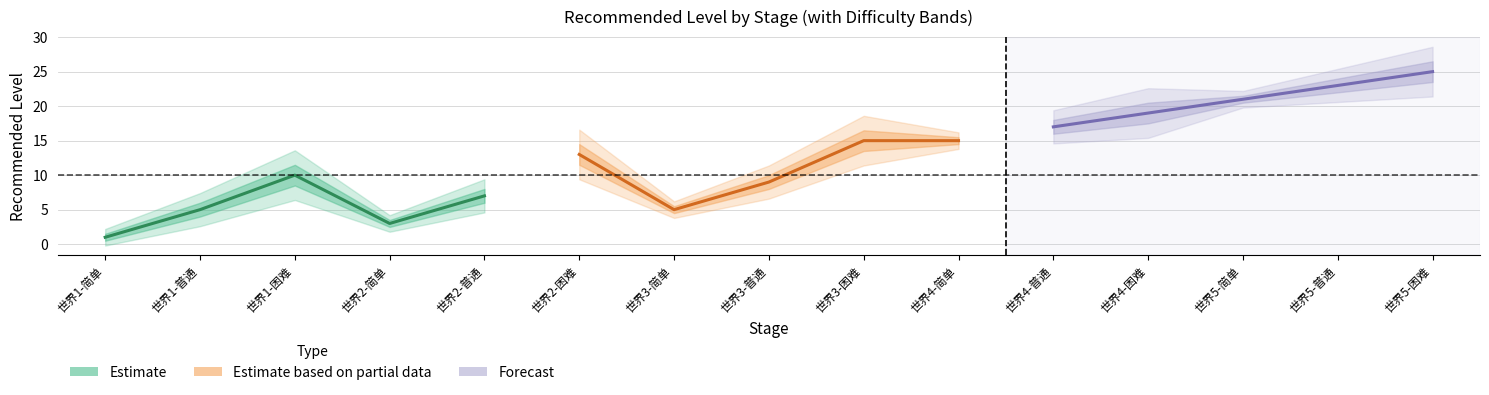

How many data points in Forecast are less than 21?

2